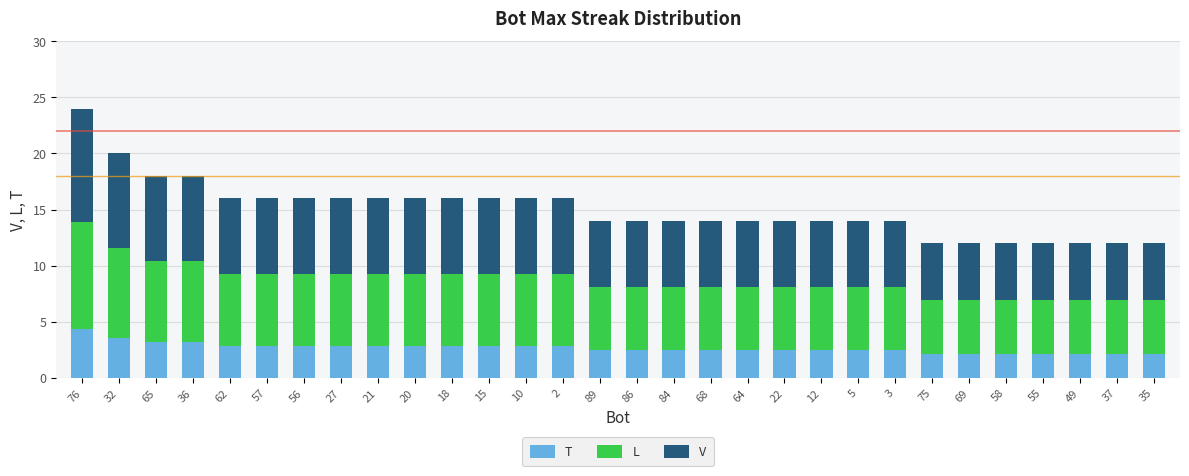

Does the chart contain any negative values?

No